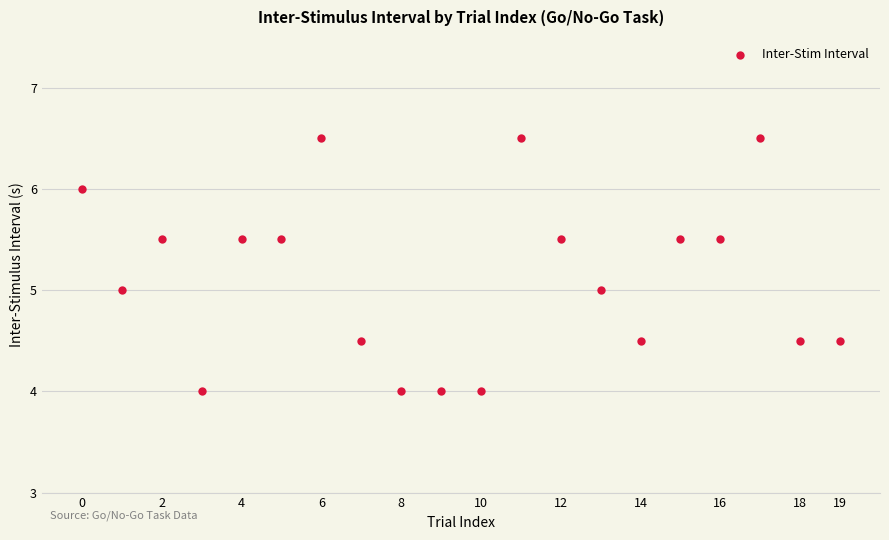

What is the range of Y values (max minus min)?

2.5